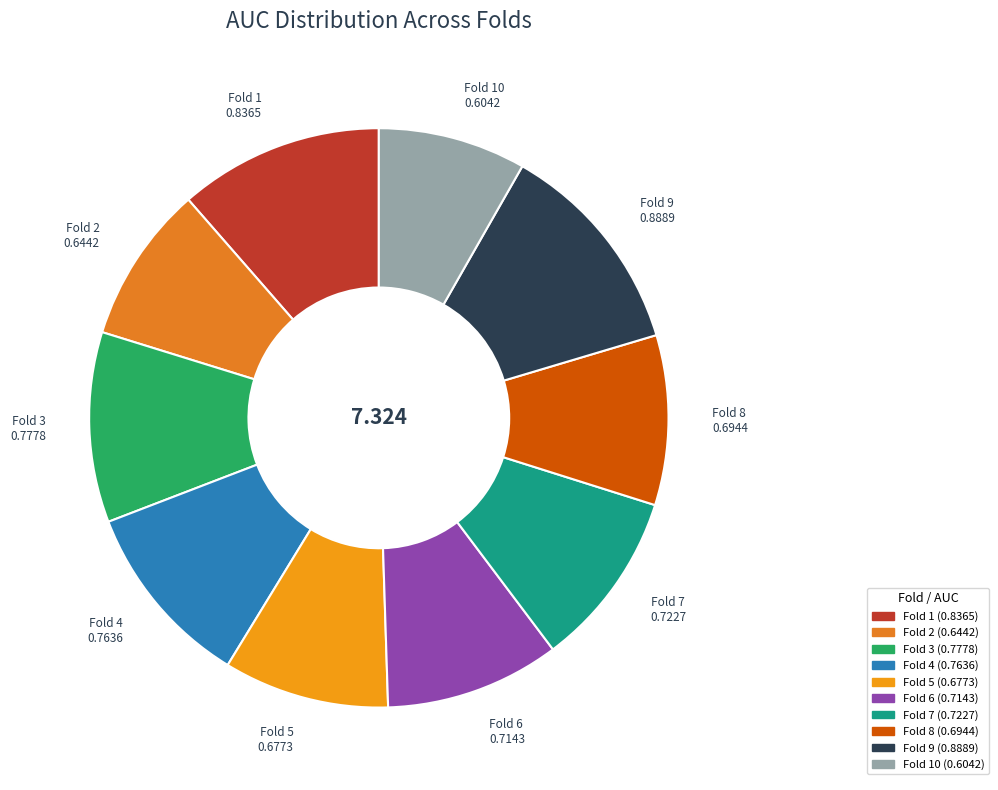

Count the number of slices in the pie.

10